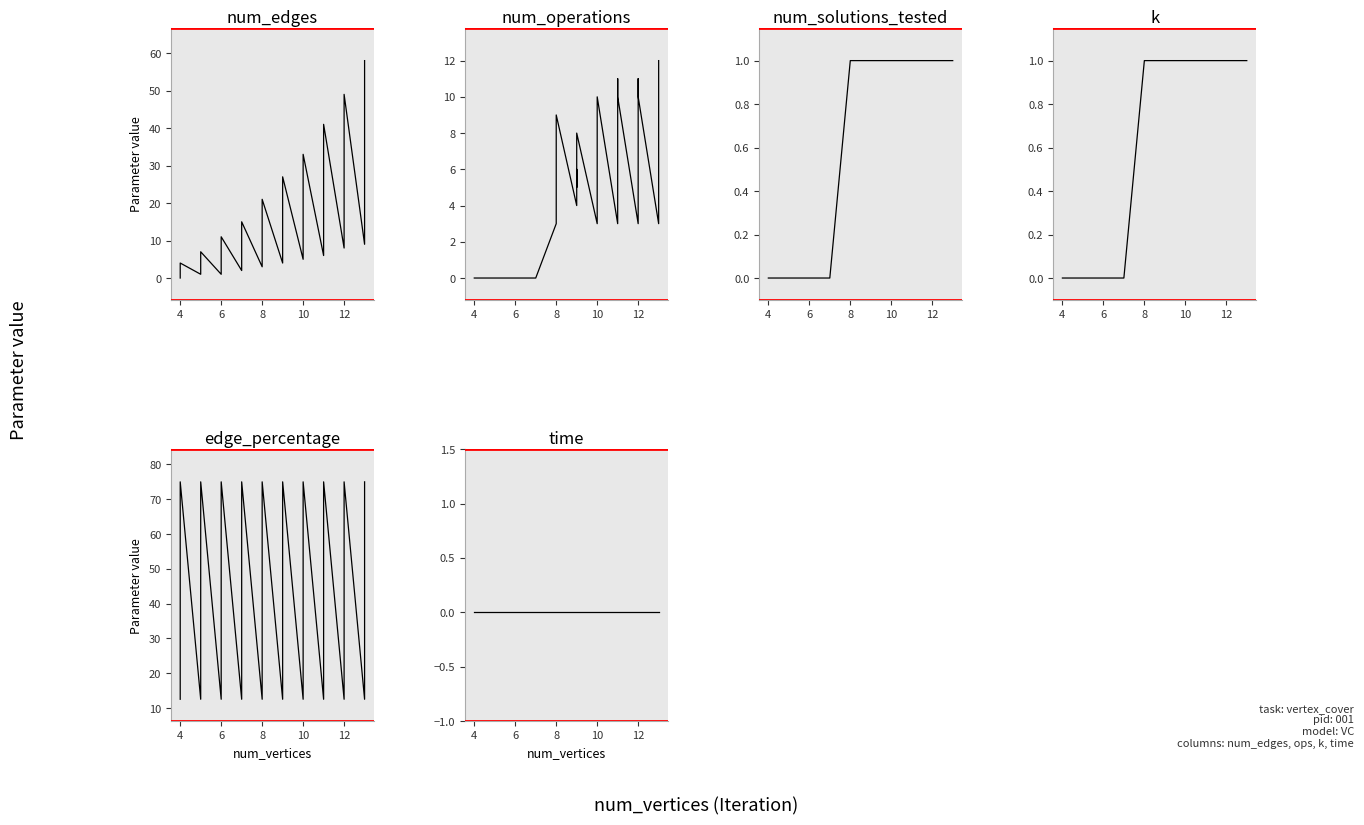

Does the chart display data point markers on the line(s)?

No